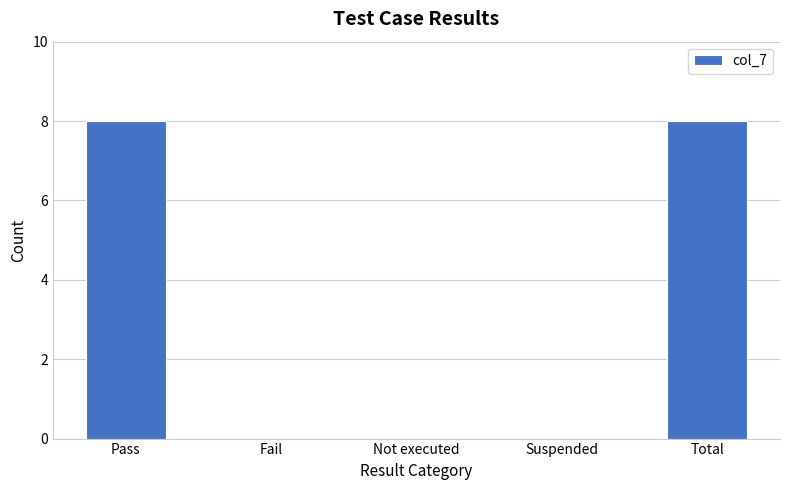

What is the sum of all values?

16